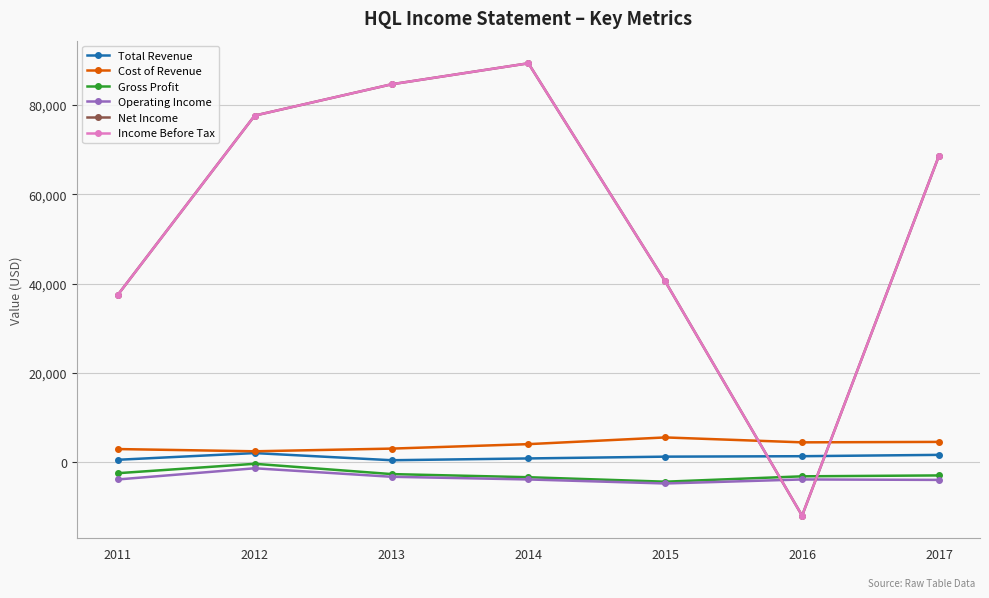

Is this an area chart (filled region under the line)?

No